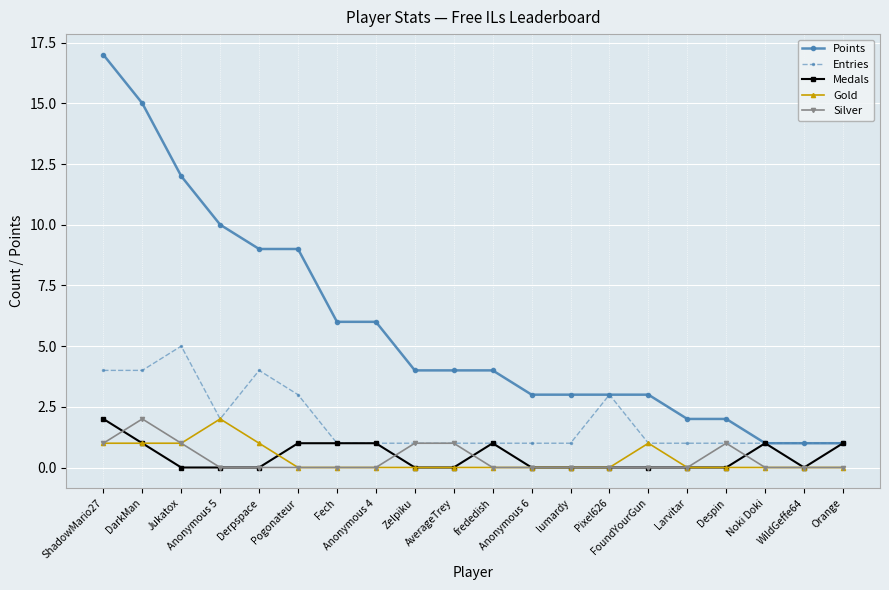

What position from the left is ShadowMario27?

1